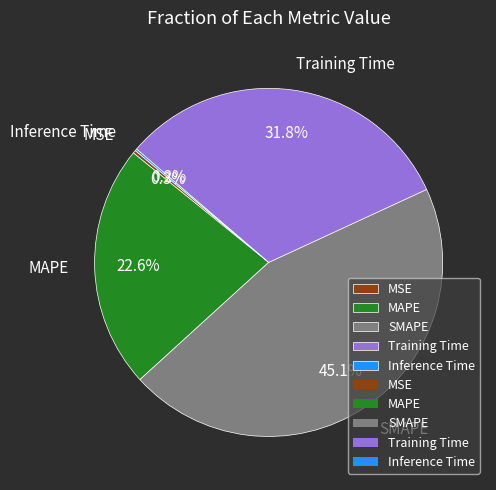

Is Training Time the majority of the pie?

No